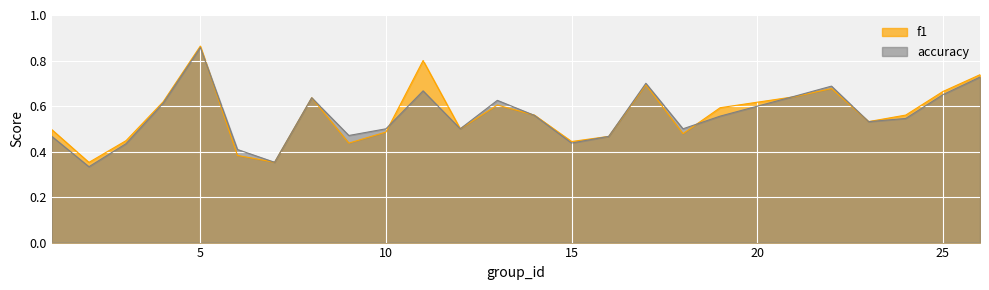

In f1, how many points are higher than both neighbors (excluding endpoints)?

6